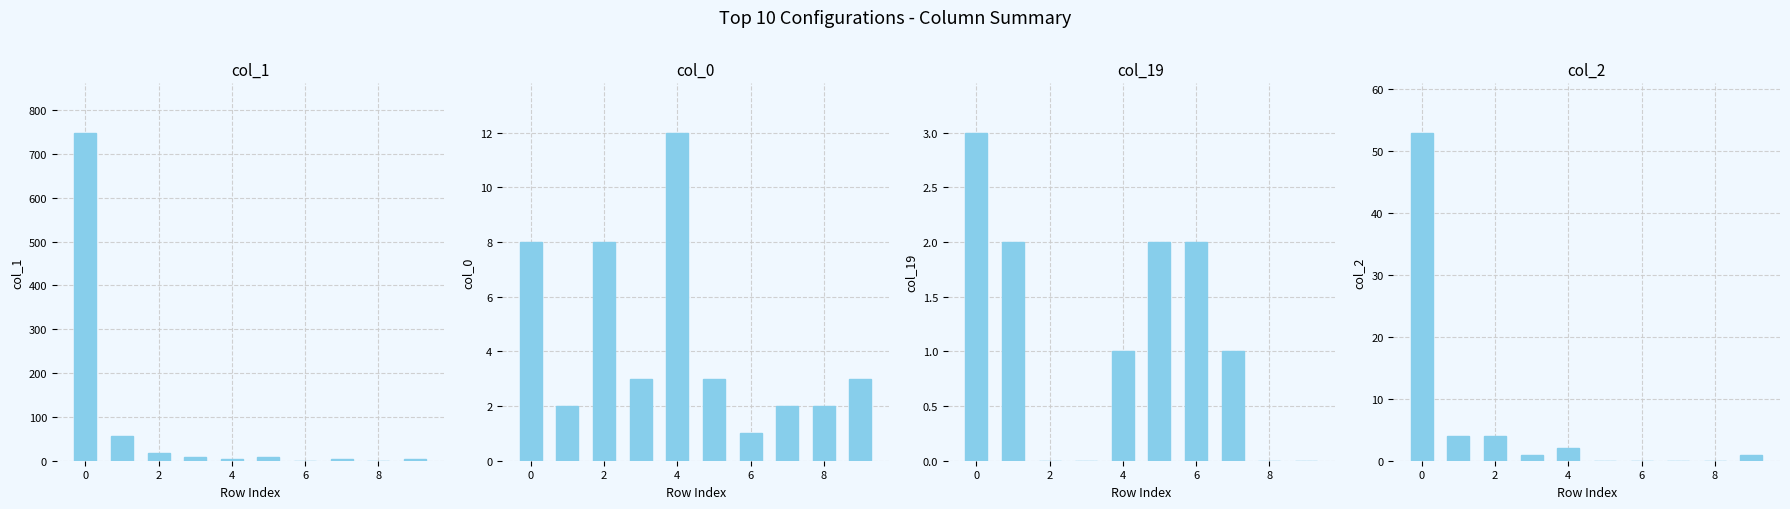

Count the number of data series in this chart.

4